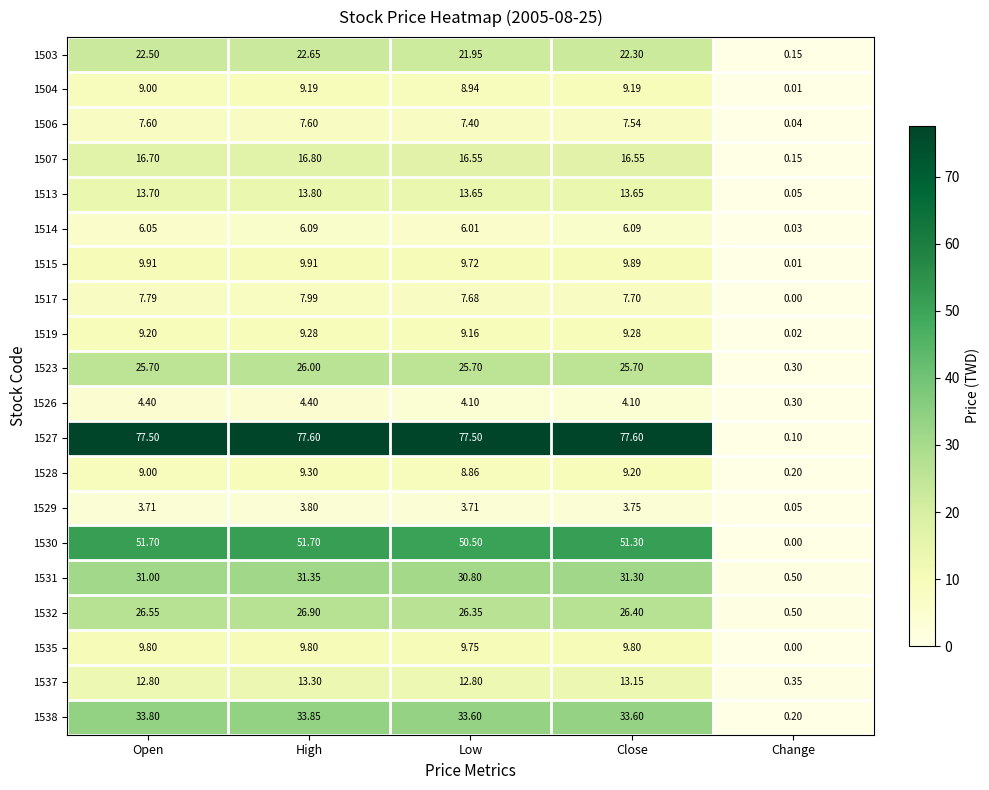

At which category is the sum across all series the highest?

High